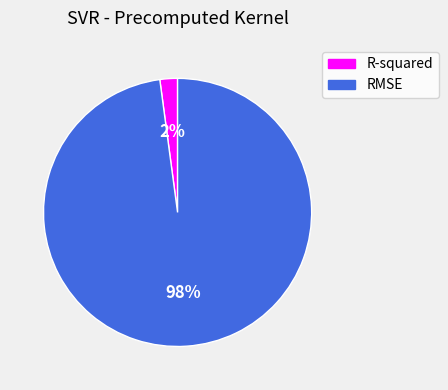

To the nearest percent, what percentage of the pie is R-squared?

2%